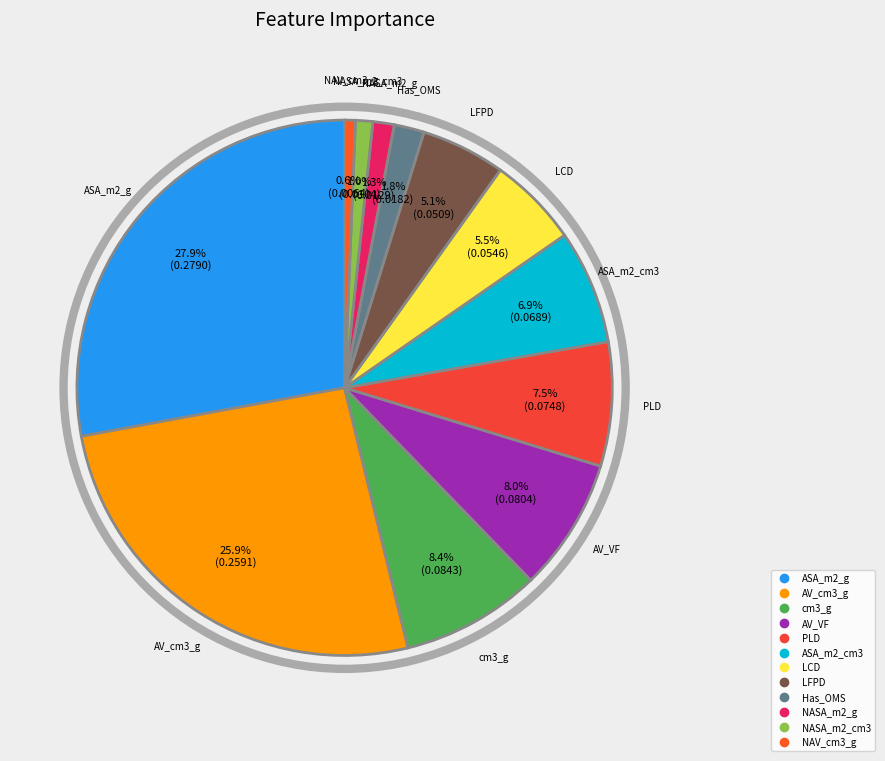

Does any single category account for the majority?

No